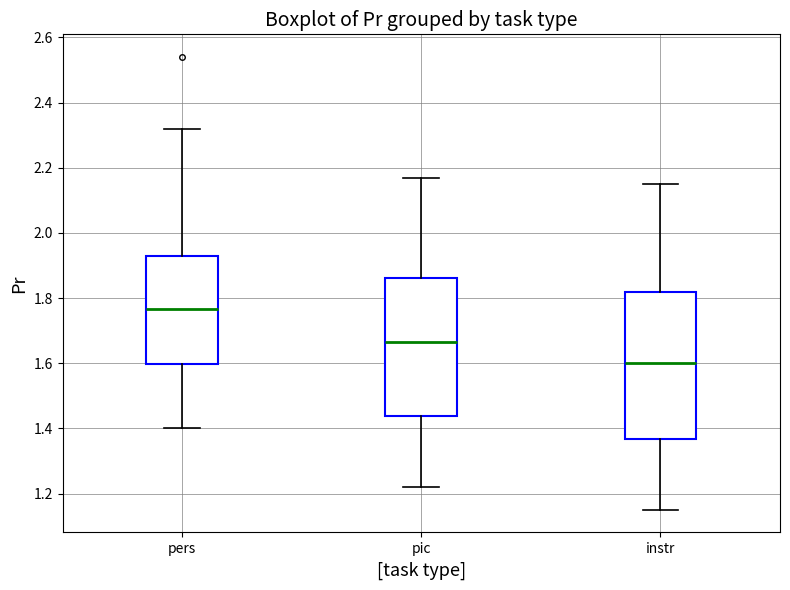

Reading left to right, transcribe this box plot: for each box, give where its median line is, the range the box spans, and where its two whiskers end, as read against the y-axis. The values are not printed on the chart, so give them approximately, as read against the axis.

pers: median 1.76, box 1.60 to 1.94, whiskers 1.40 to 2.32
pic: median 1.66, box 1.44 to 1.86, whiskers 1.22 to 2.18
instr: median 1.60, box 1.36 to 1.82, whiskers 1.16 to 2.16